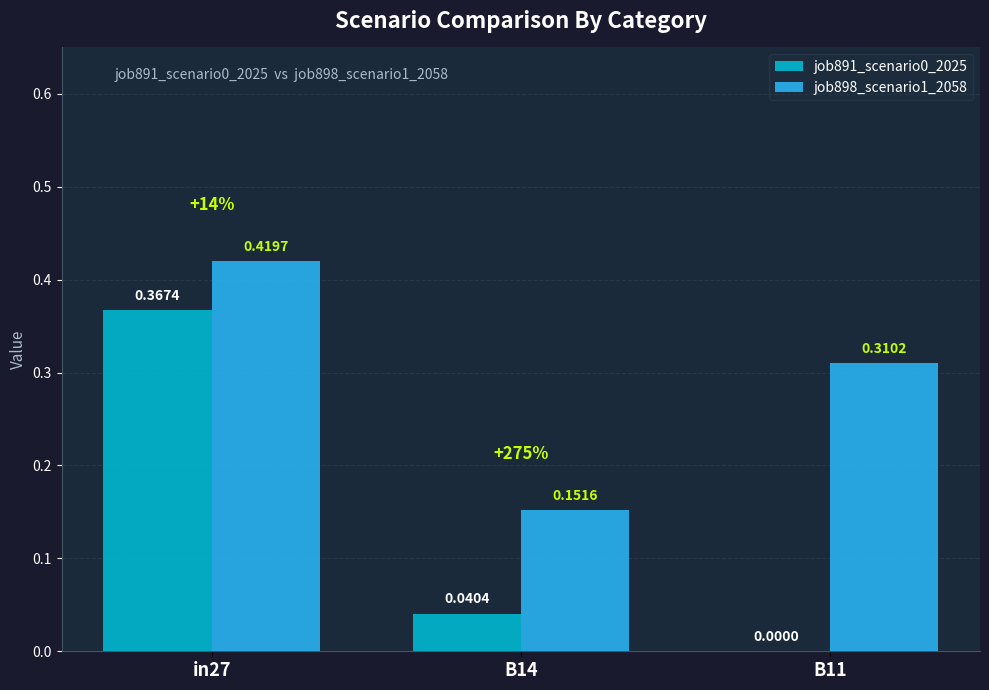

What is the sum of all job898_scenario1_2058 values?

0.9